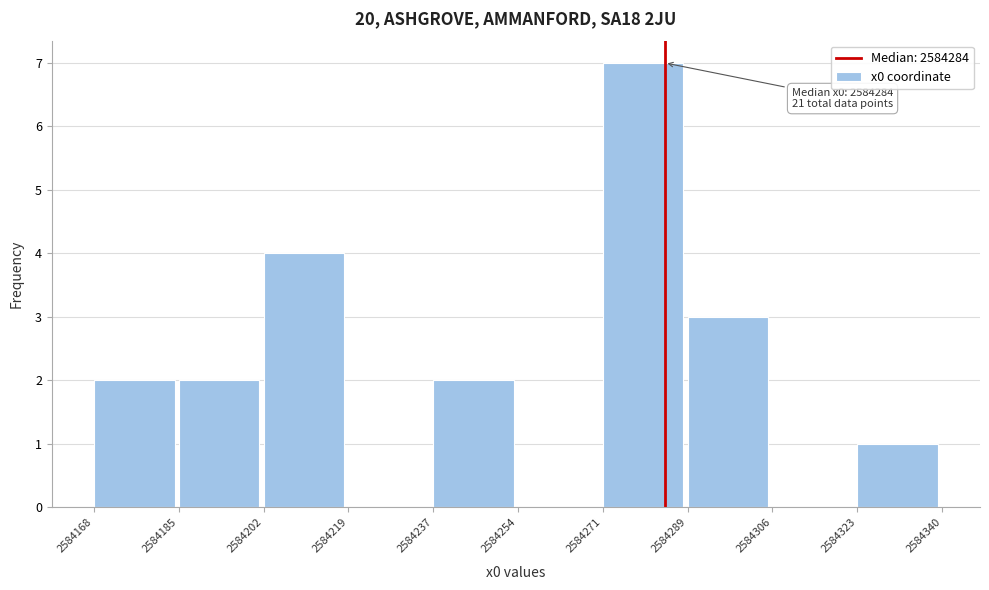

Which range on the x-axis has the tallest bar?

2584271 to 2584289